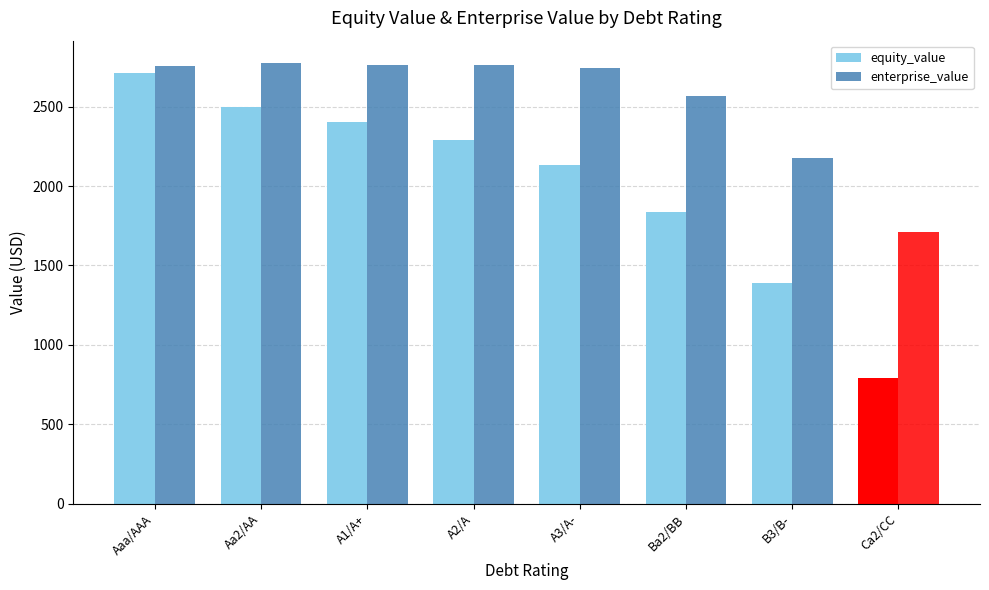

What is the sum of the enterprise_value values at Ba2/BB and Aaa/AAA?

5324.0